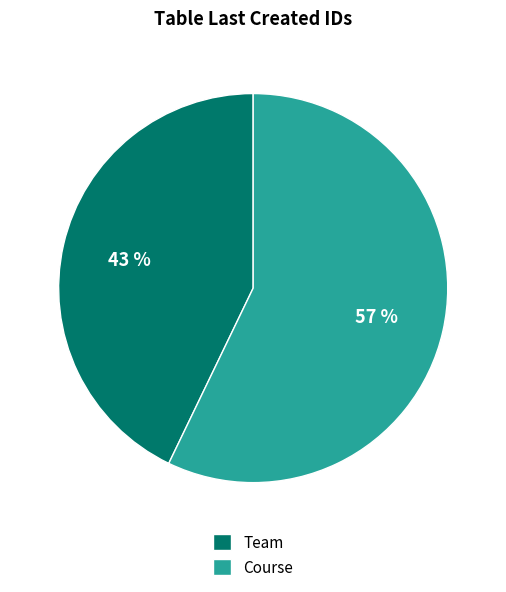

Which slice is the smallest?

Team